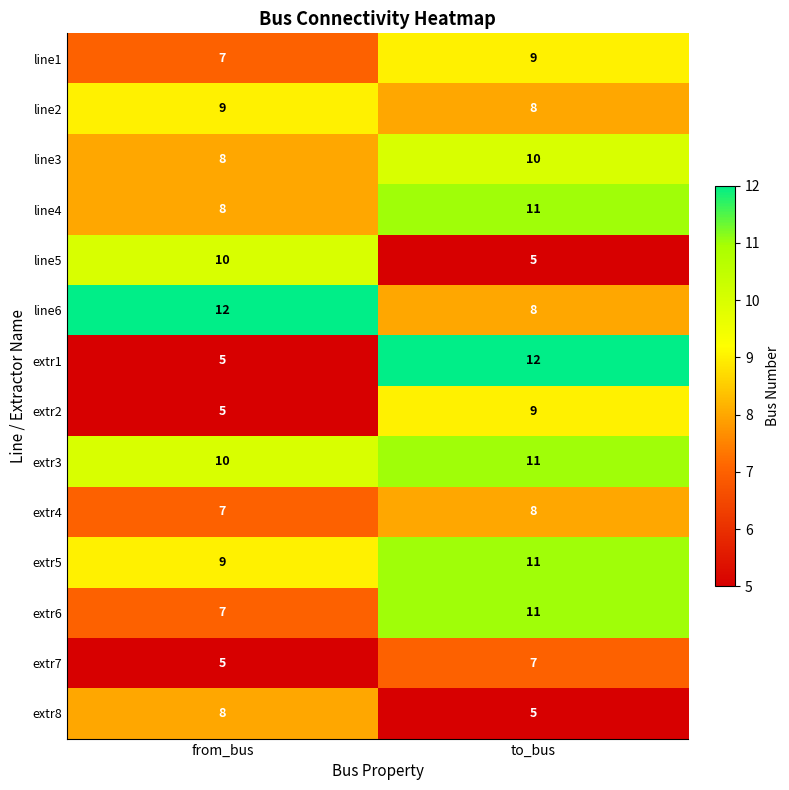

How many series are shown in this chart?

14